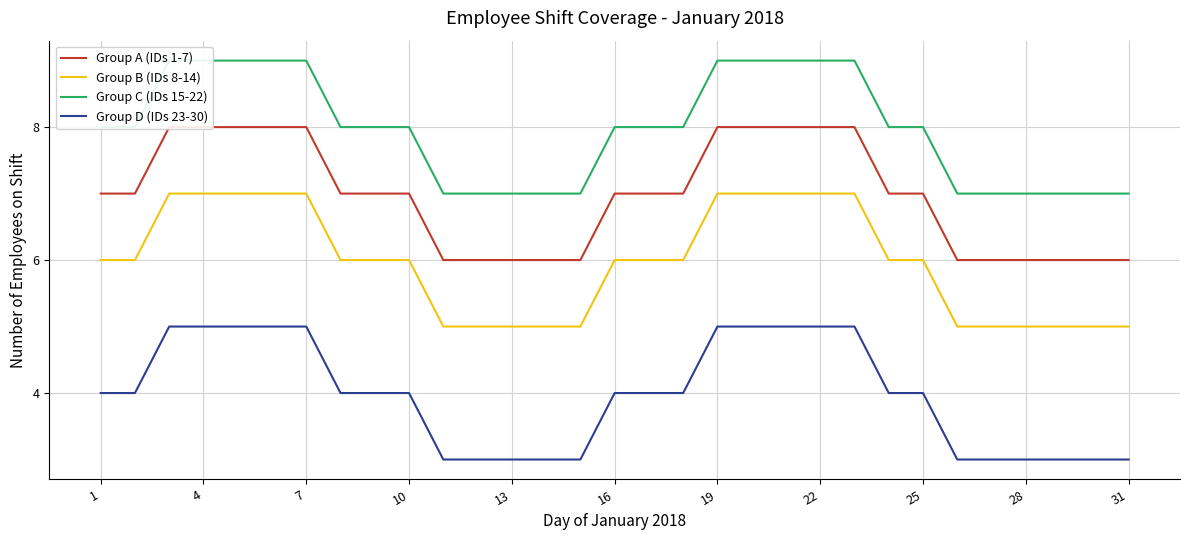

True or false: Group B (IDs 8-14) and Group A (IDs 1-7) intersect in this chart.

False